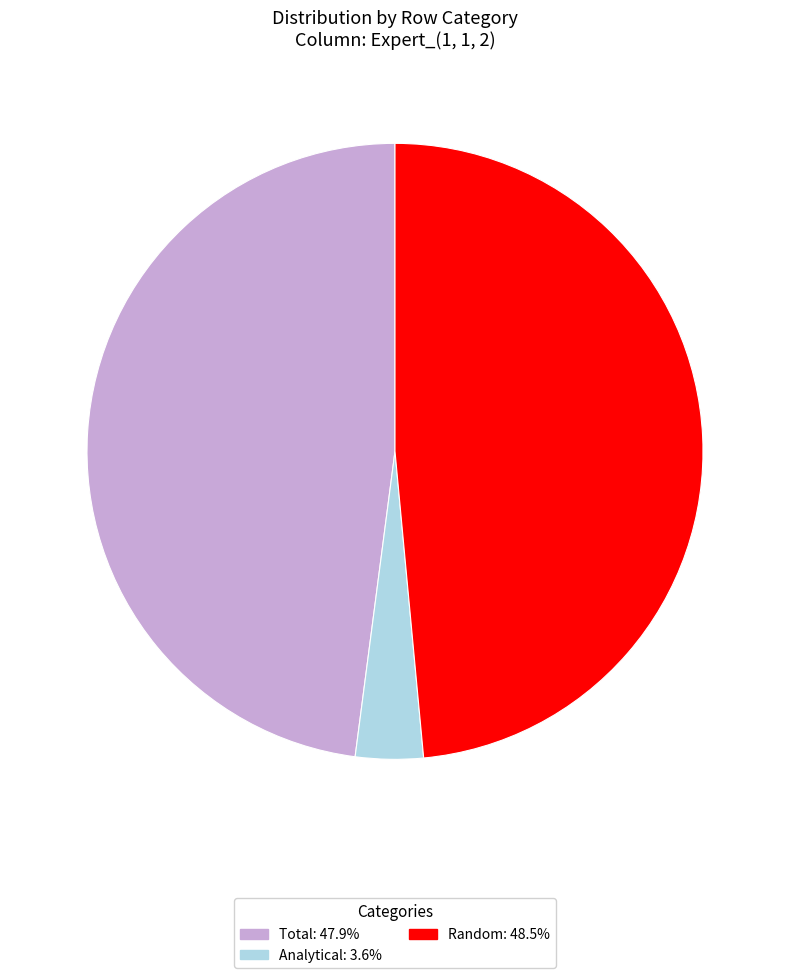

Rank the categories by value from lowest to highest.

Analytical, Total, Random